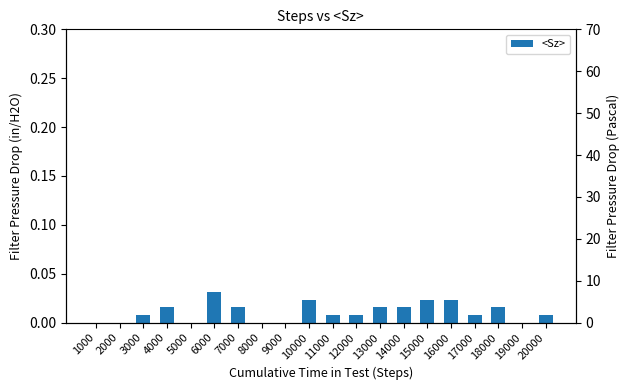

Between 8000 and 17000, which is larger?

17000